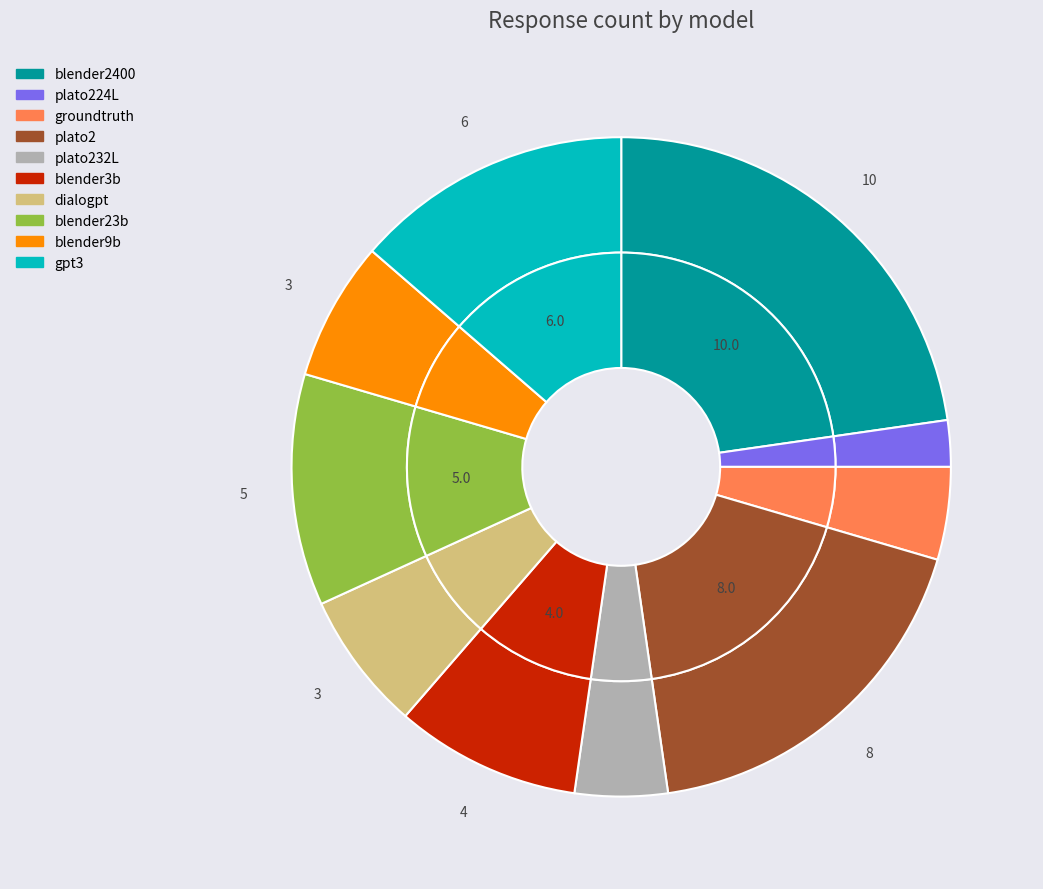

To the nearest percent, what portion does groundtruth represent?

5%